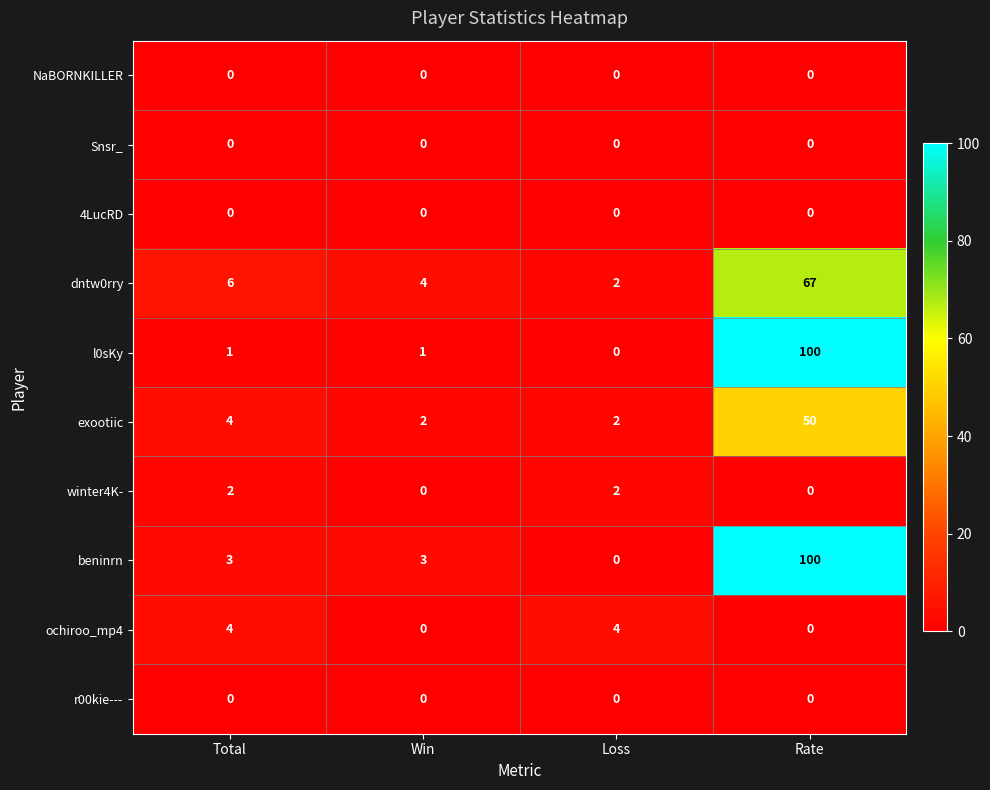

What is the spread (max minus min) of values at Total?

6